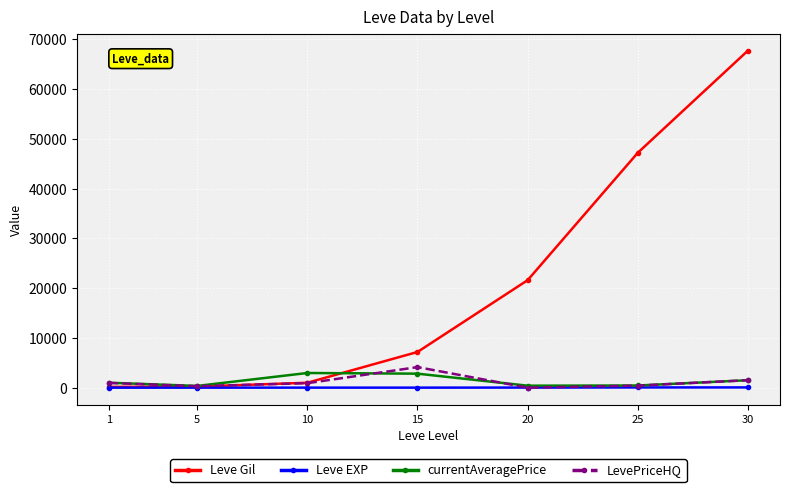

Which series changed the most between 5 and 20?

Leve Gil